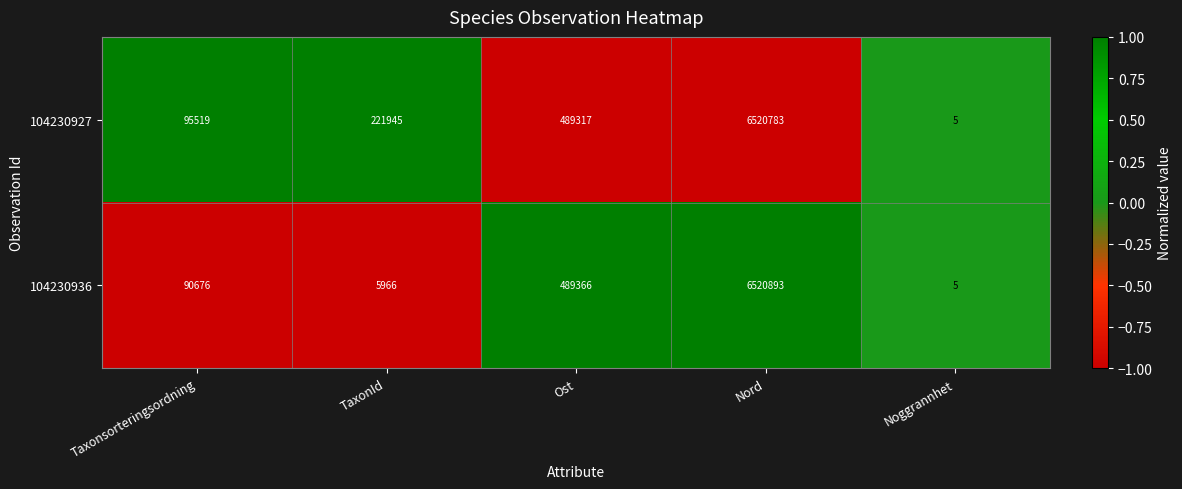

What is the average value of the 104230936 series?

1421381